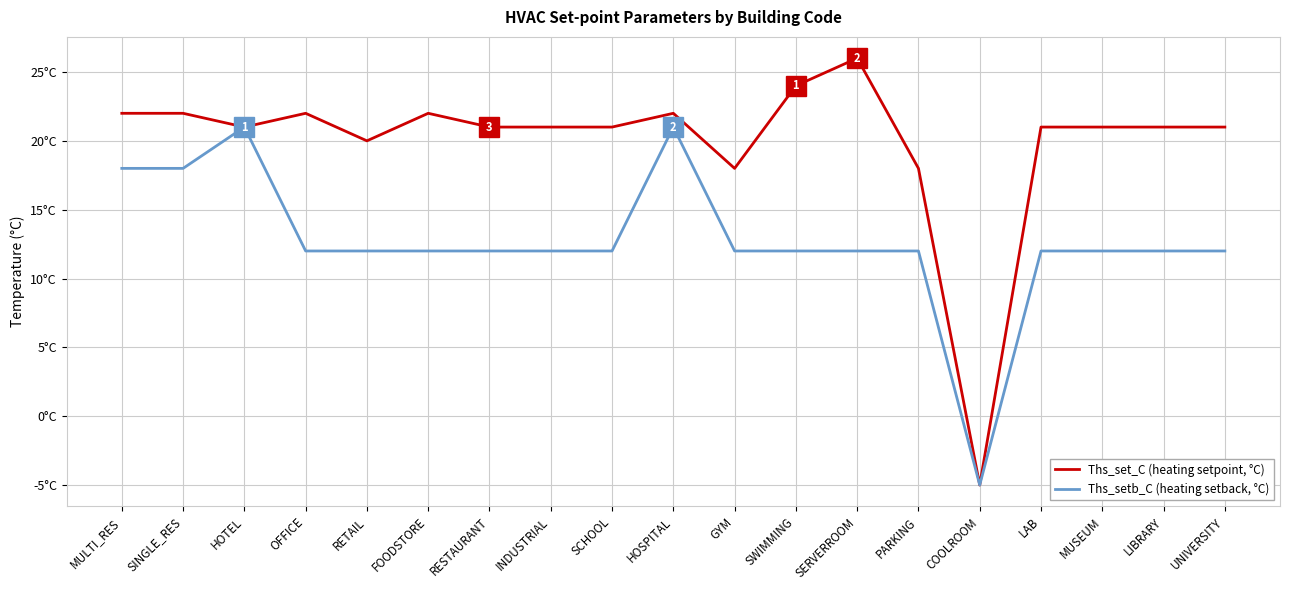

At which category is the sum across all series the highest?

HOSPITAL